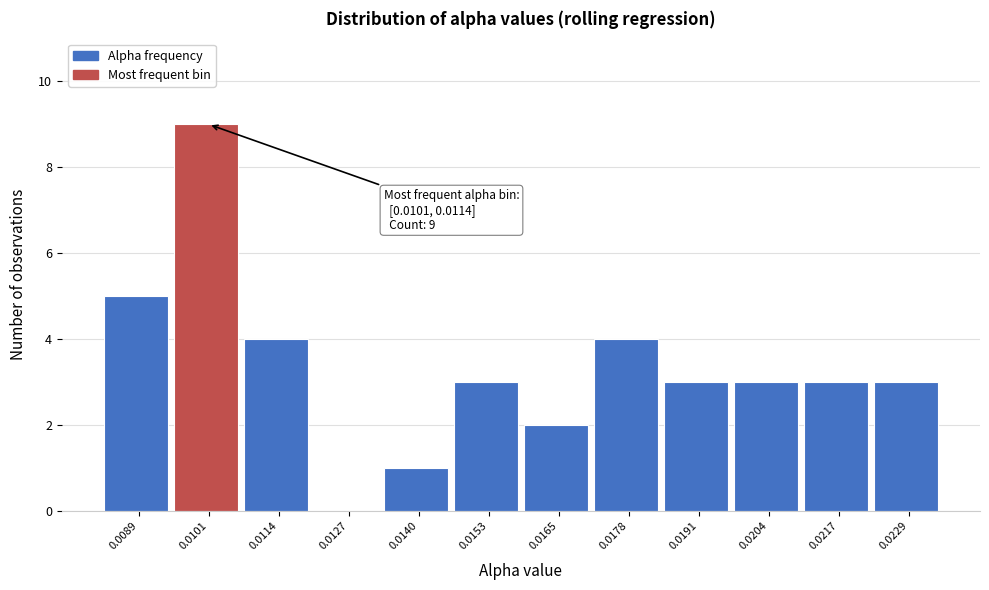

Reading right to left, extract all data points from this chart.

0.0229=3	0.0217=3	0.0204=3	0.0191=3	0.0178=4	0.0165=2	0.0153=3	0.0140=1	0.0127=0	0.0114=4	0.0101=9	0.0089=5